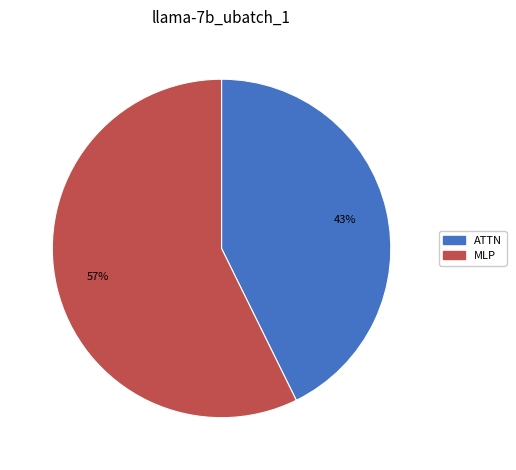

How many segments does this pie chart have?

2